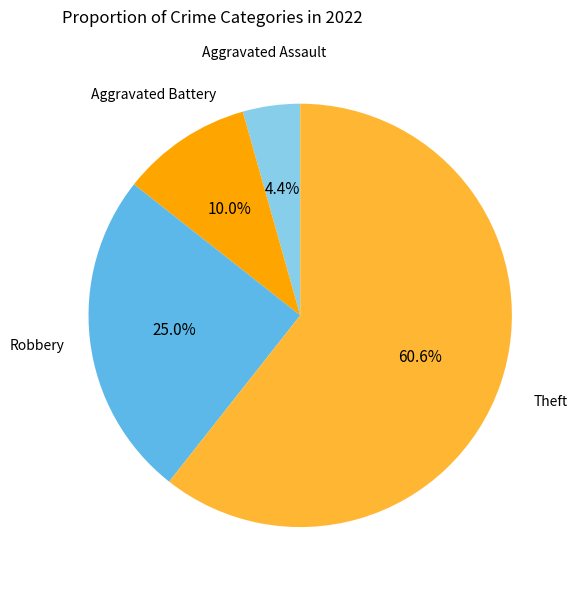

Count the number of slices in the pie.

4